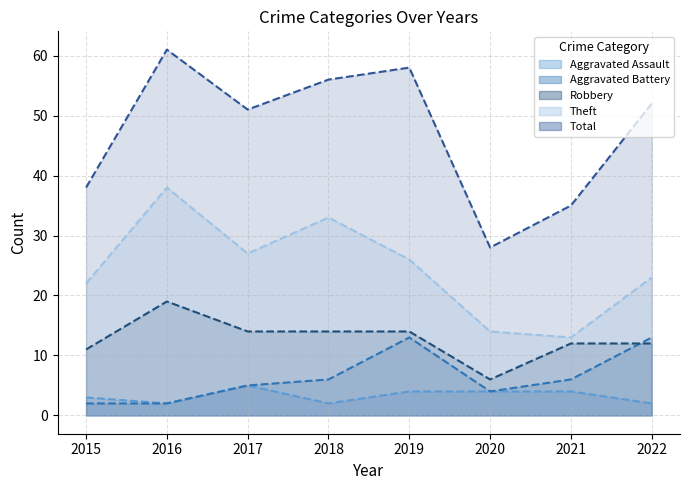

What is the difference between the highest and lowest values at 2022?

50